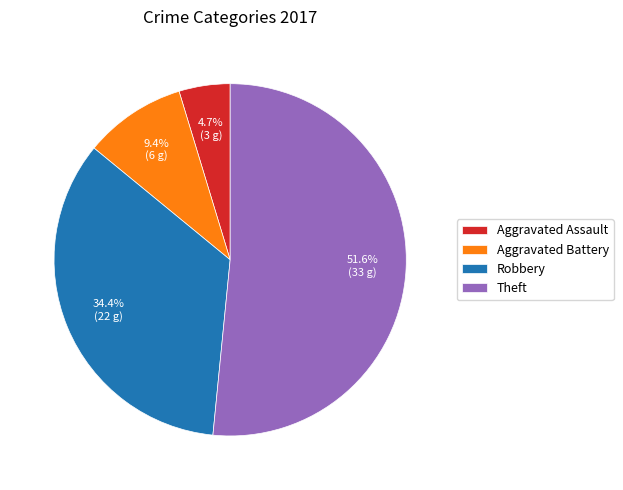

True or false: Robbery accounts for 40% of the total.

False